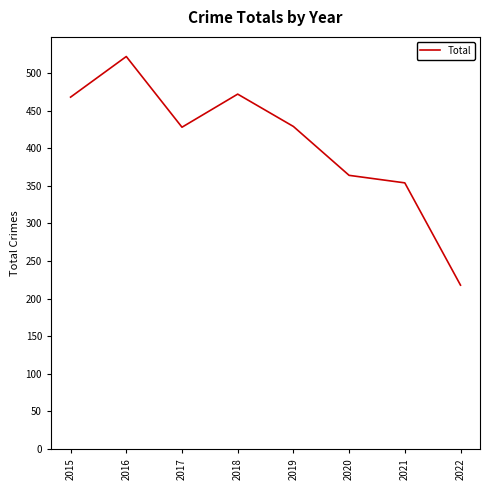

Which label corresponds to the largest value in the chart?

2016